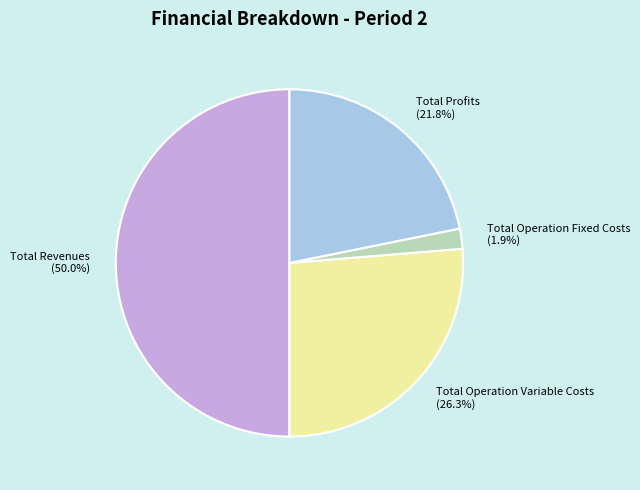

Which slice is the smallest?

Total Operation Fixed Costs (1.9%)